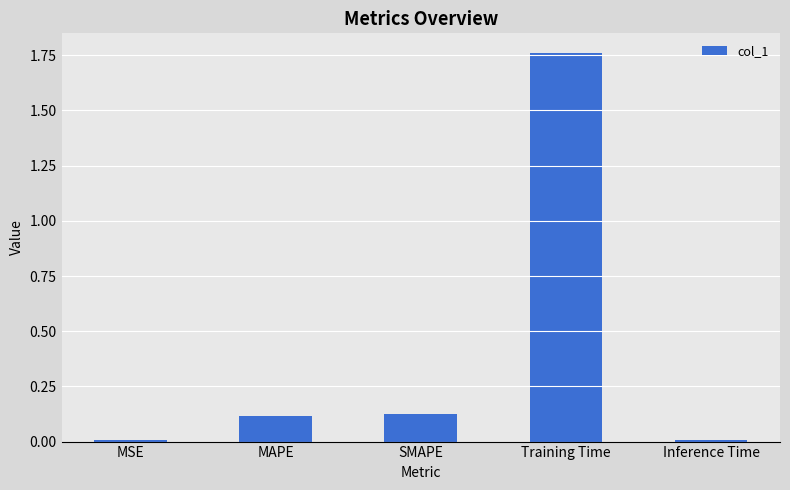

The value at SMAPE is 0.1. True or false?

True